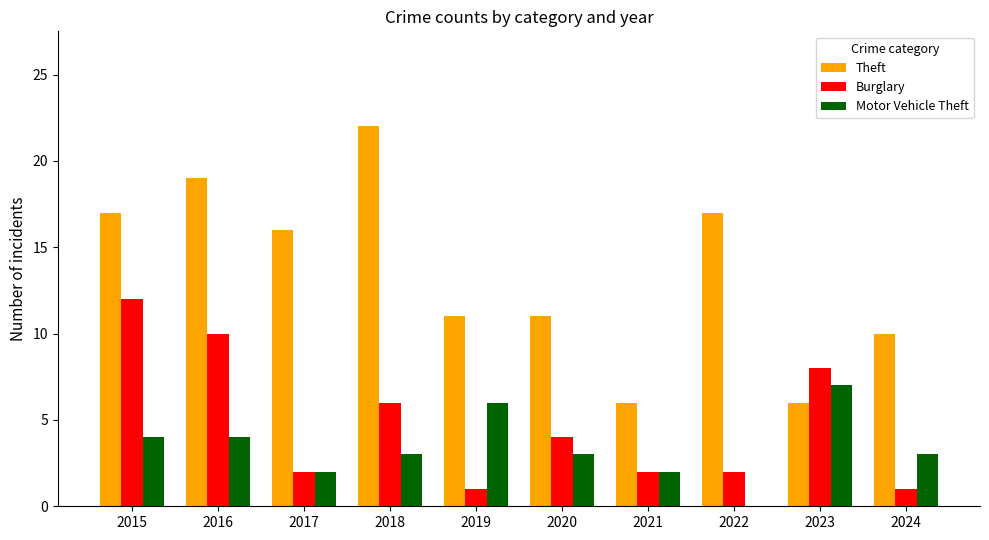

At which label does Burglary first exceed 4?

2015